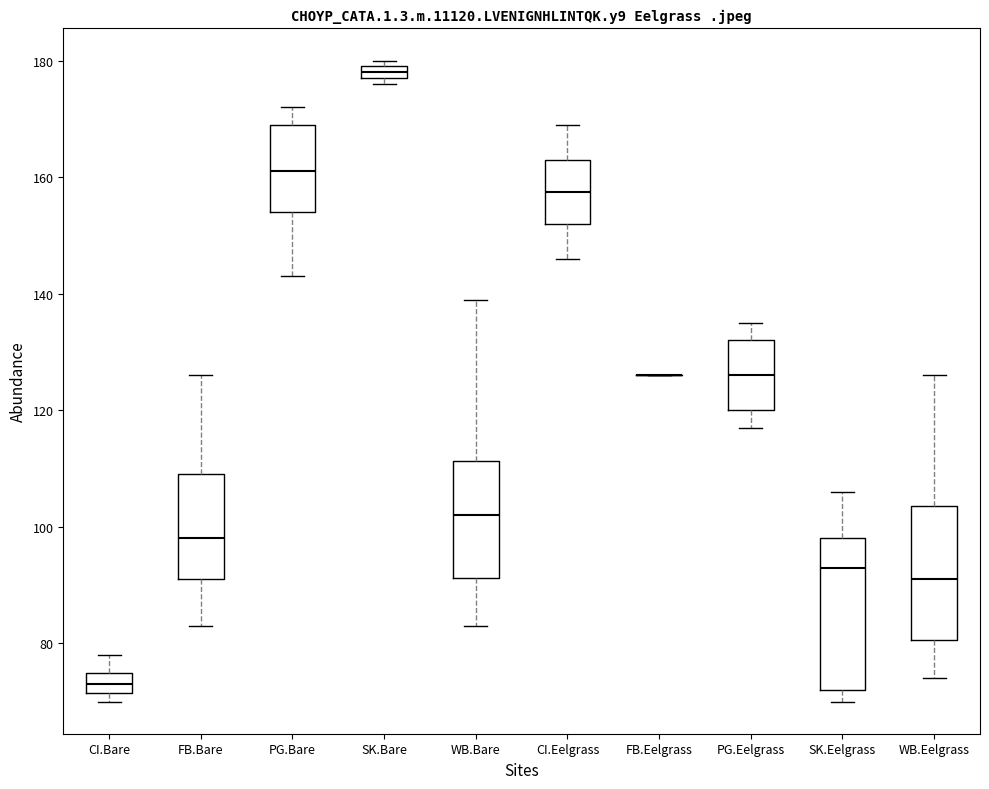

Which box is the tallest, from its lower edge to its upper edge?

SK.Eelgrass